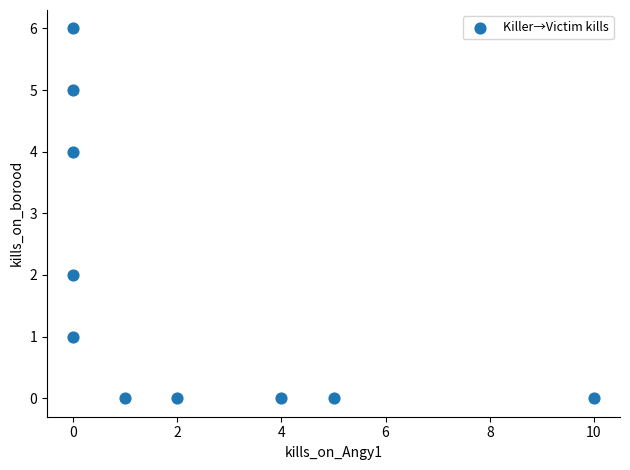

What is the range of Y values (max minus min)?

6